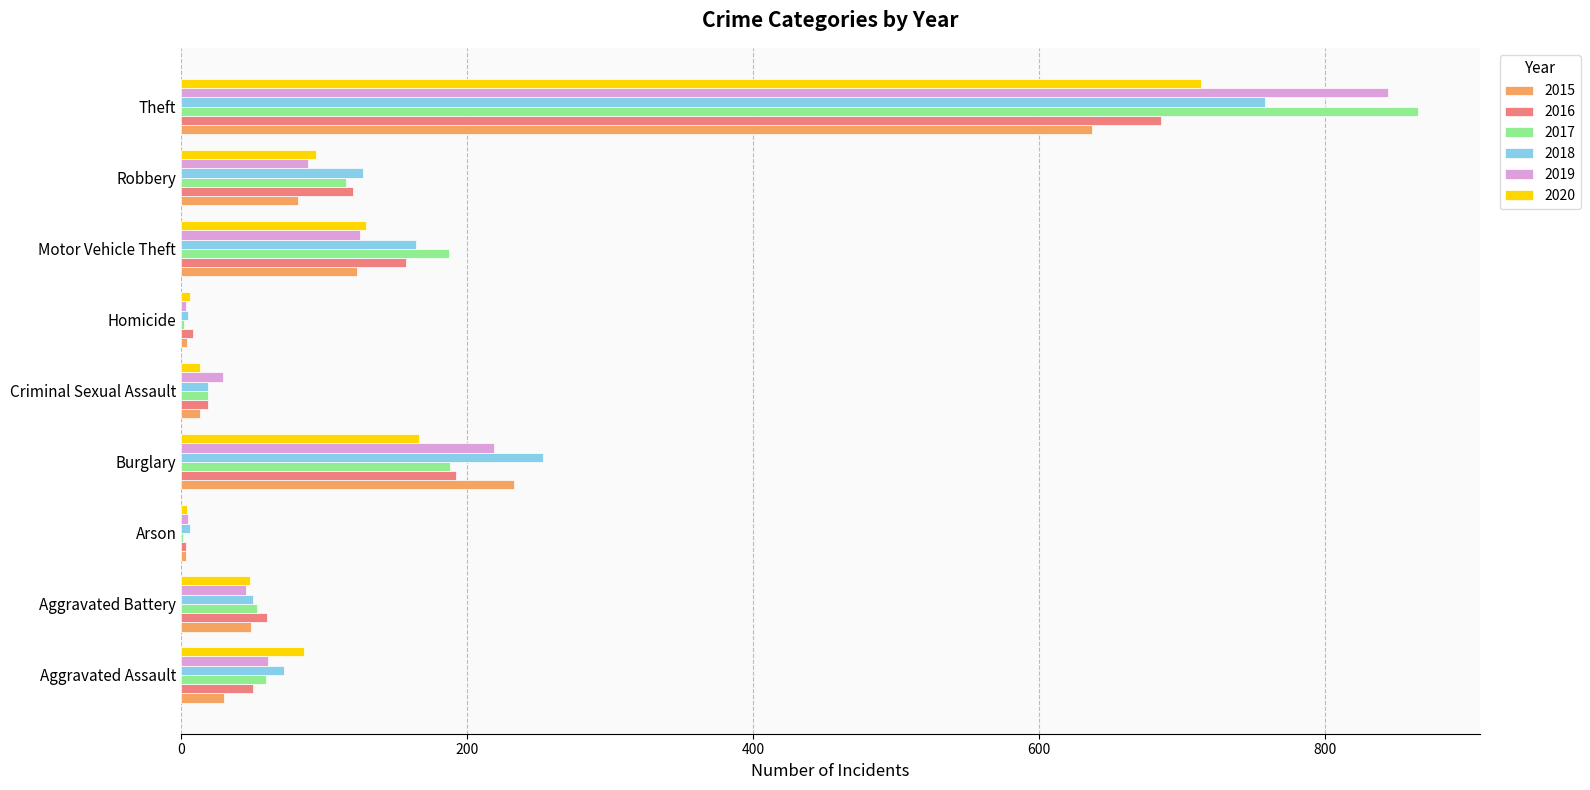

How many categories are shown in the chart?

9